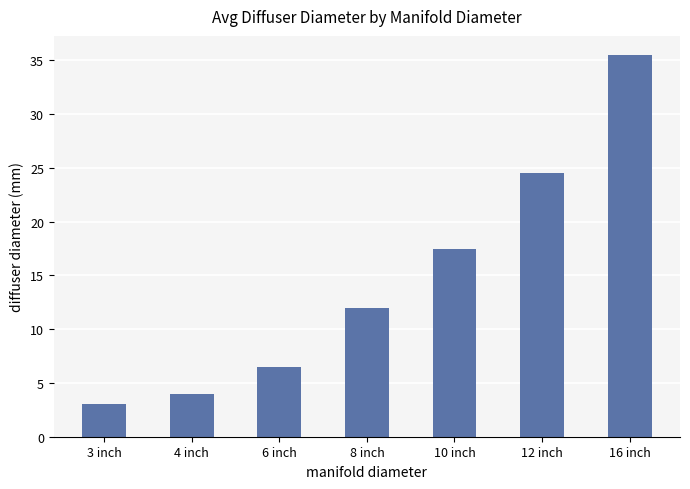

What is the label of the 1st bar from the right?

16 inch